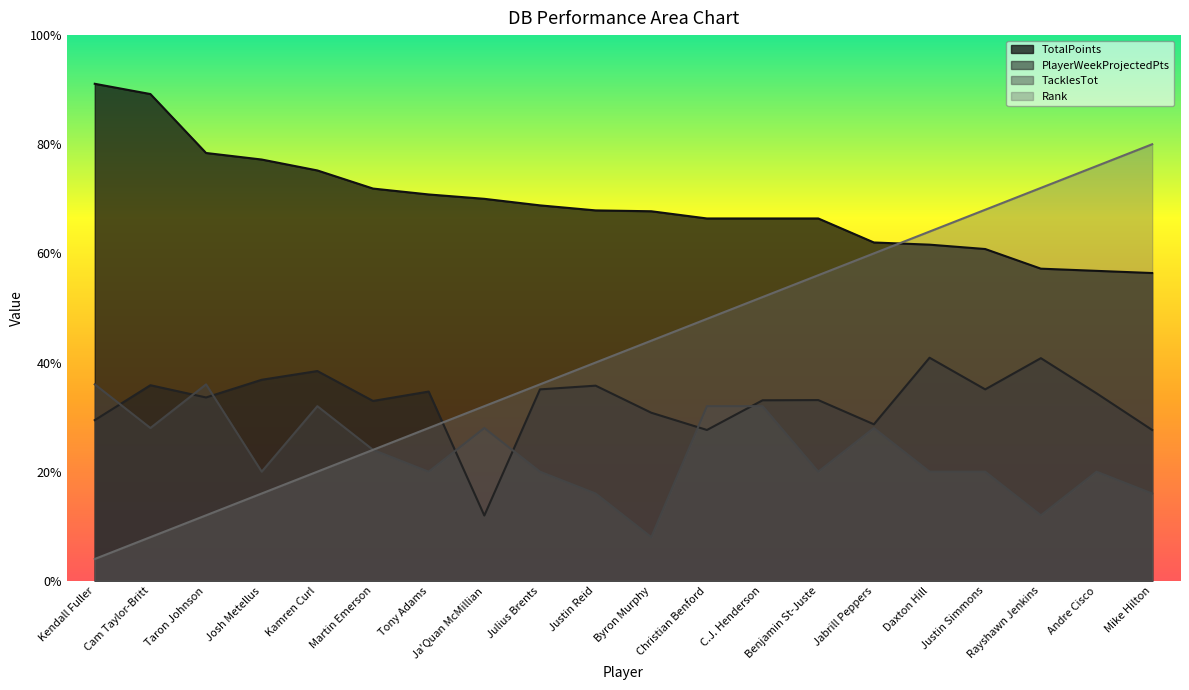

Count the number of data series in this chart.

4